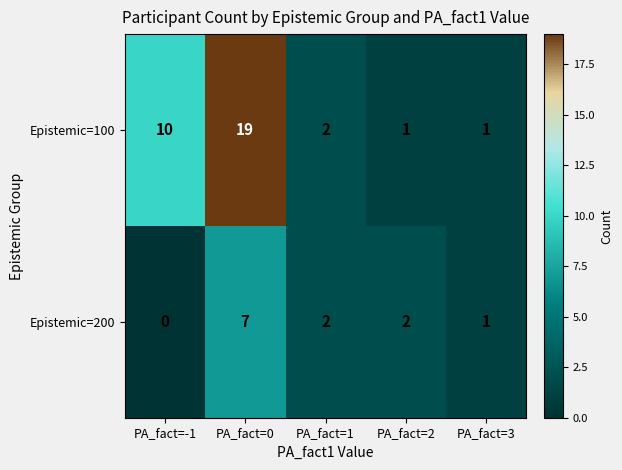

What is the difference between the highest and lowest values at PA_fact=-1?

10